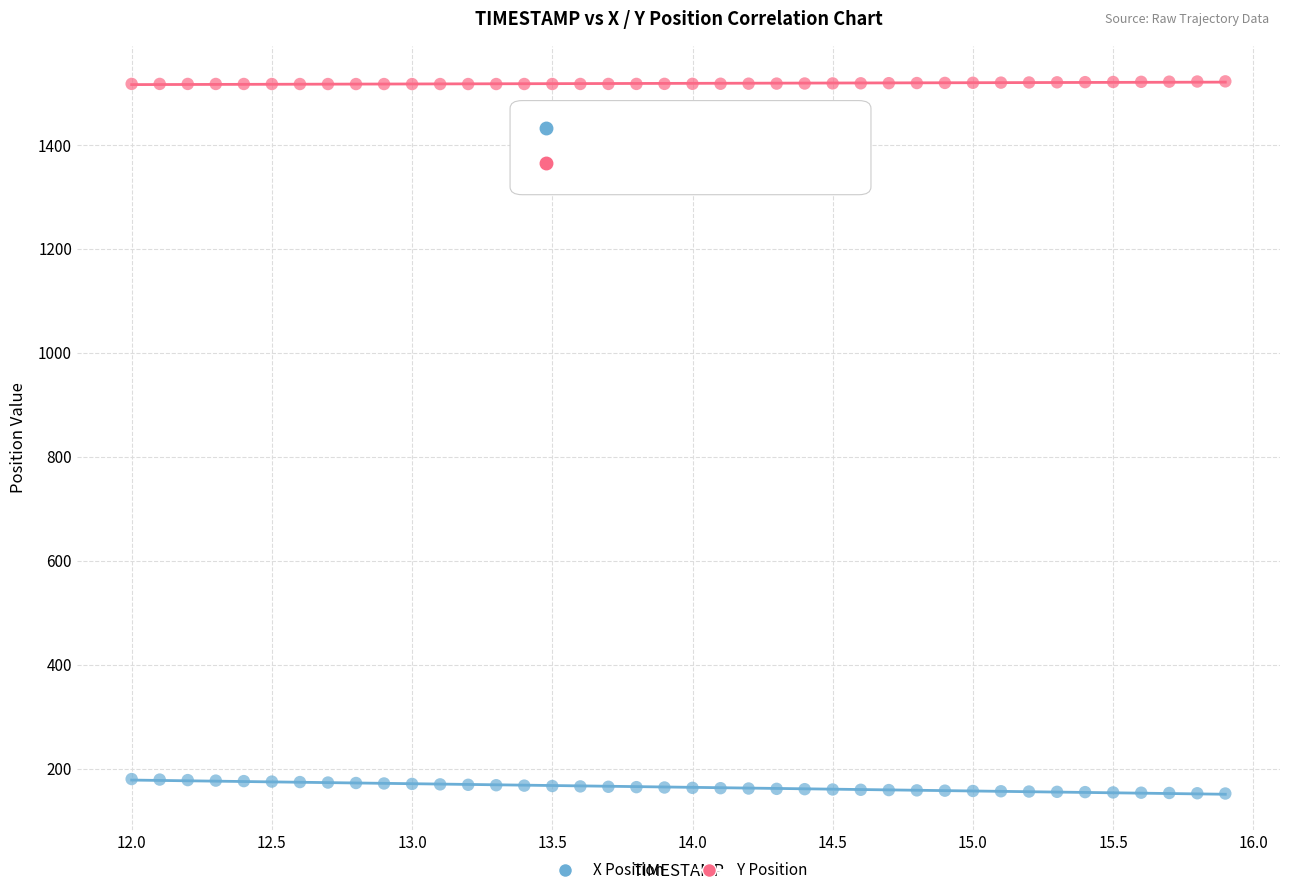

Across all data points, what is the range of X values (max minus min)?

3.9